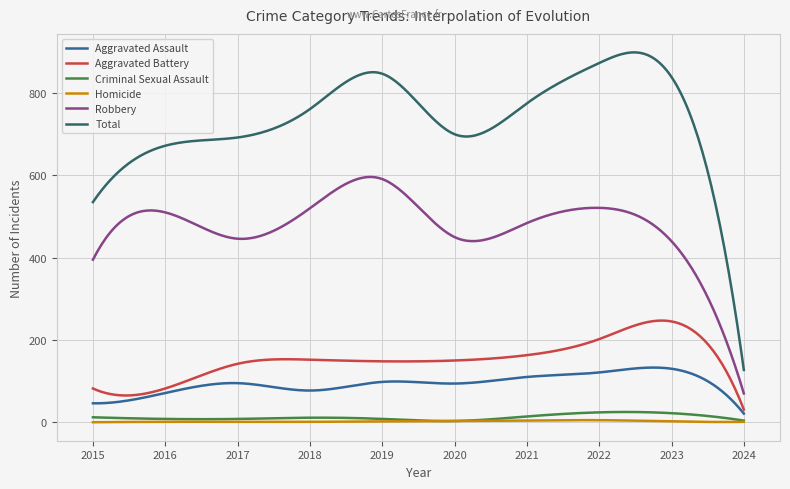

Which series has the largest total across all categories?

Total